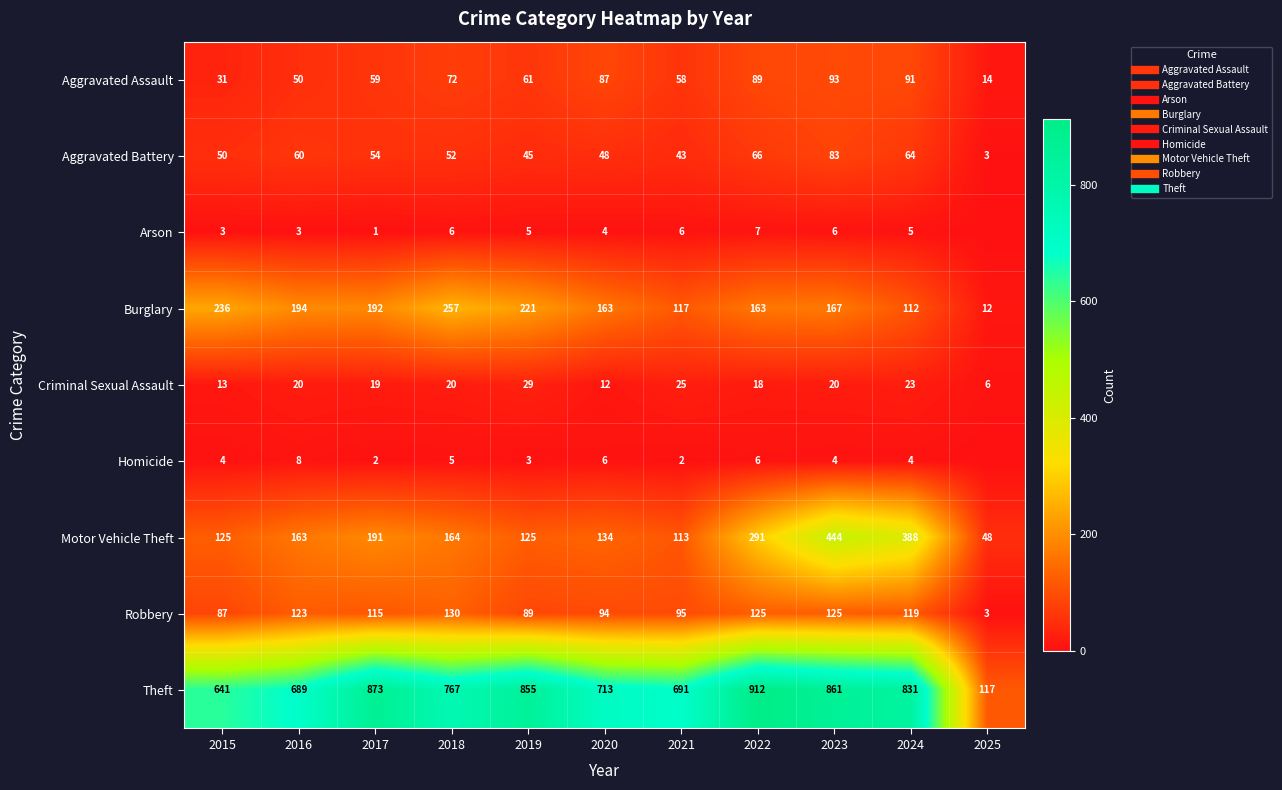

What is the average value of the Aggravated Battery series?

52